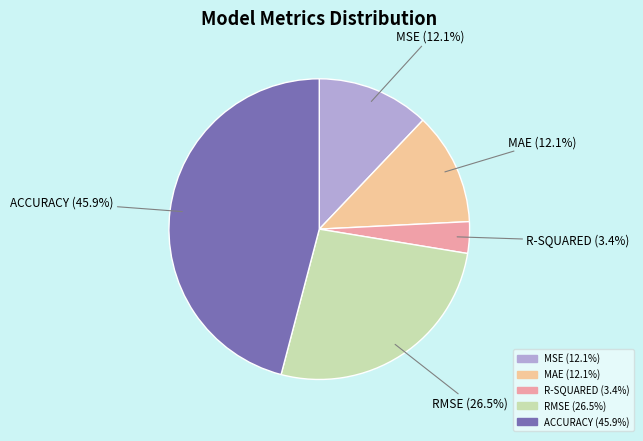

To the nearest percent, what portion does ACCURACY represent?

46%